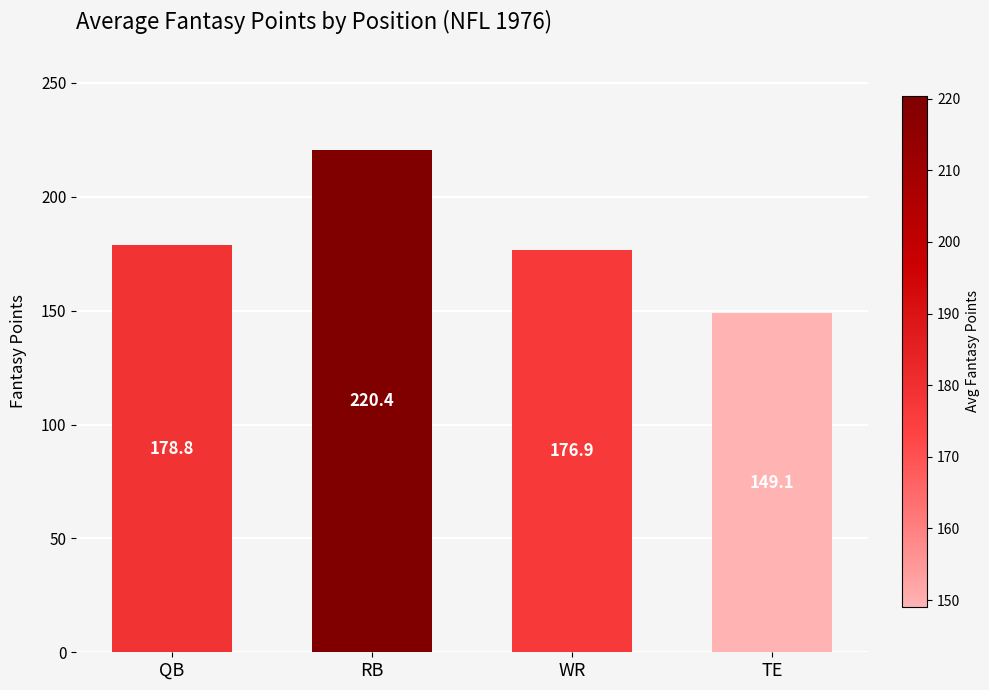

Which label corresponds to the smallest value in the chart?

TE